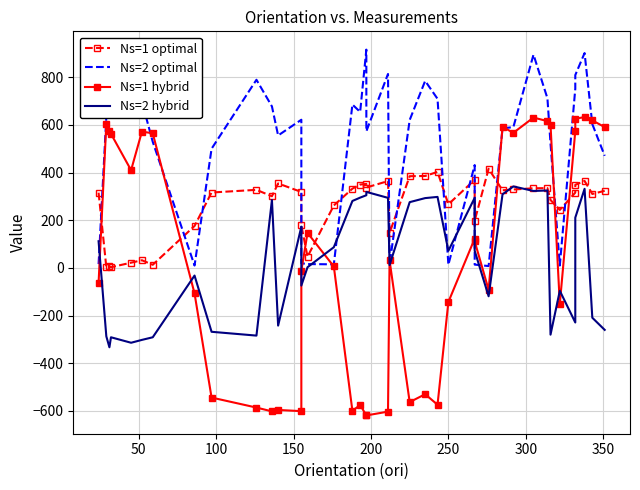

In Ns=2 optimal, how many points are lower than both neighbors (excluding endpoints)?

10